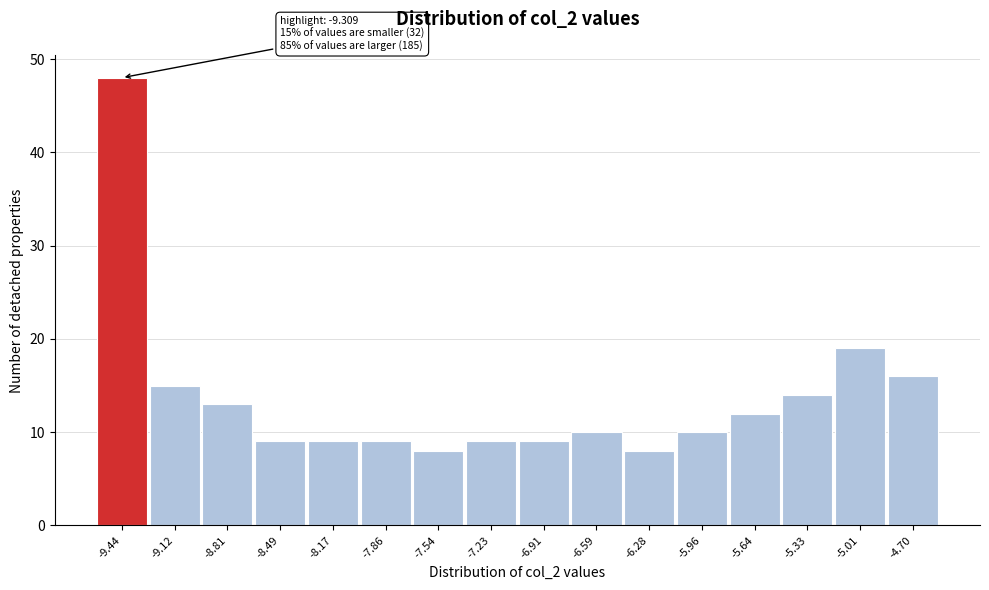

Reading left to right, extract all data points from this chart.

-9.44=48	-9.12=15	-8.81=13	-8.49=9	-8.17=9	-7.86=9	-7.54=8	-7.23=9	-6.91=9	-6.59=10	-6.28=8	-5.96=10	-5.64=12	-5.33=14	-5.01=19	-4.70=16